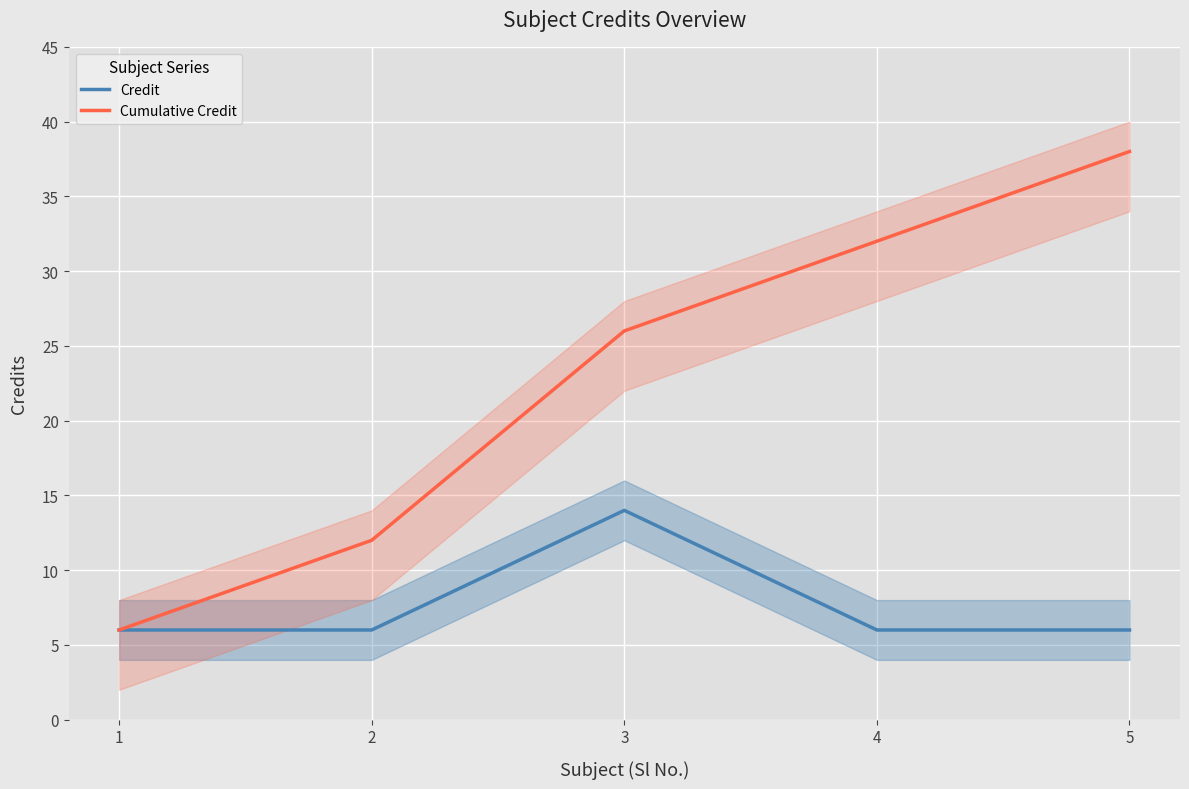

Where is Credit nearest to the value 10?

1